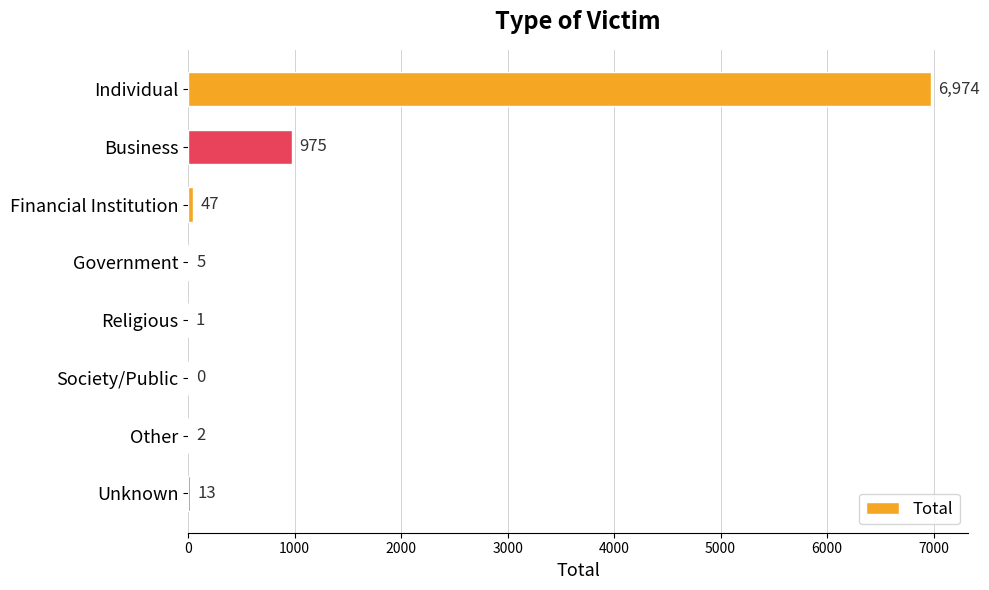

The value at Individual is 10907. True or false?

False